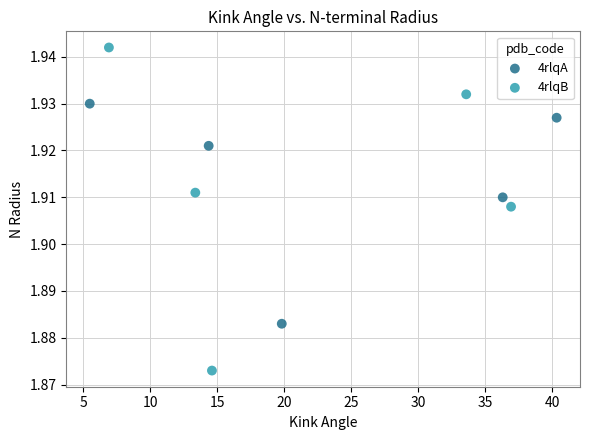

What are all the series names shown in the legend?

4rlqA, 4rlqB